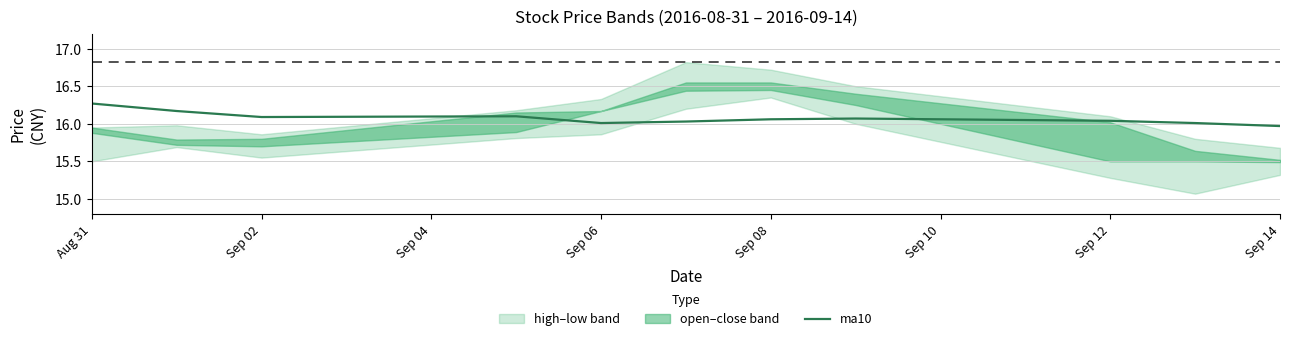

The value of ma10 at Sep 12 is 27.9. True or false?

False